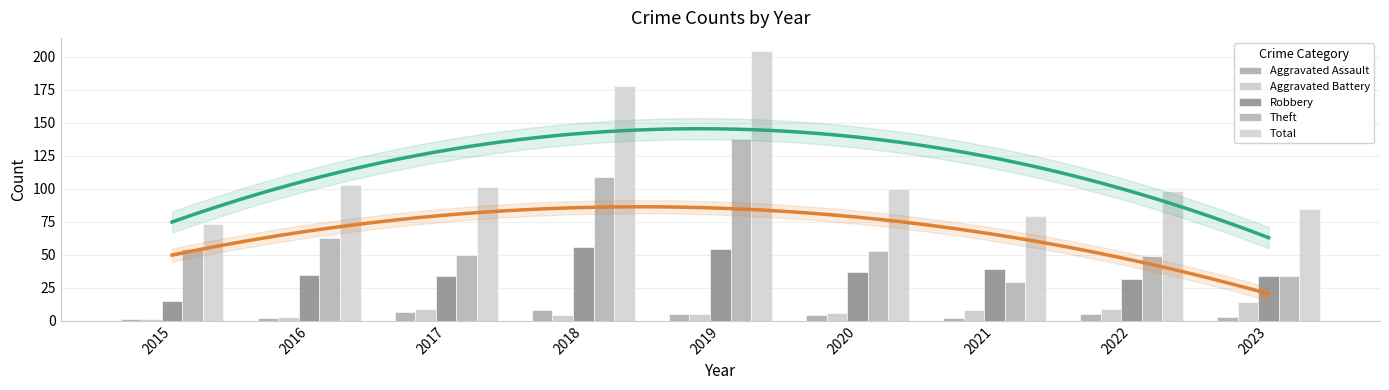

What is the maximum value shown in the chart?

204